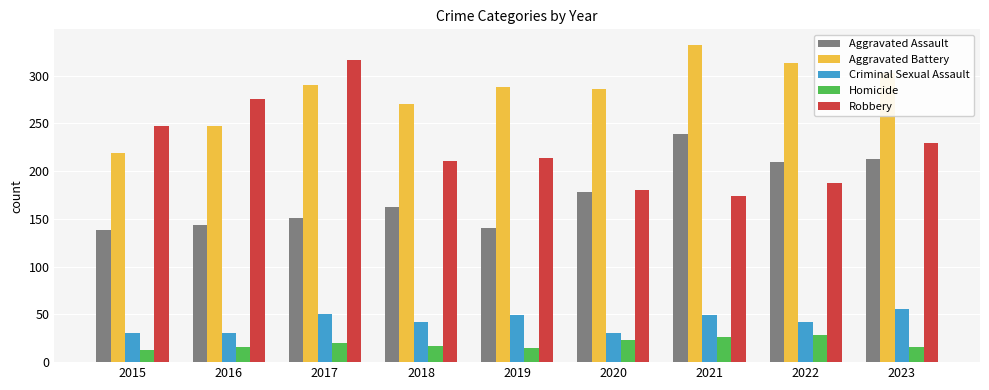

How many values in the Criminal Sexual Assault series are below 42?

3